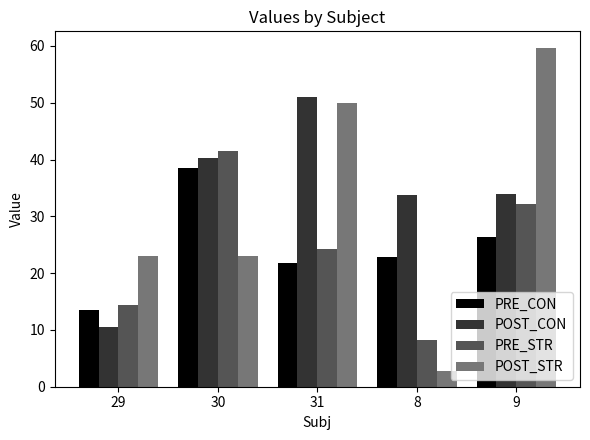

What is the difference between the POST_STR values at 9 and 29?

36.5